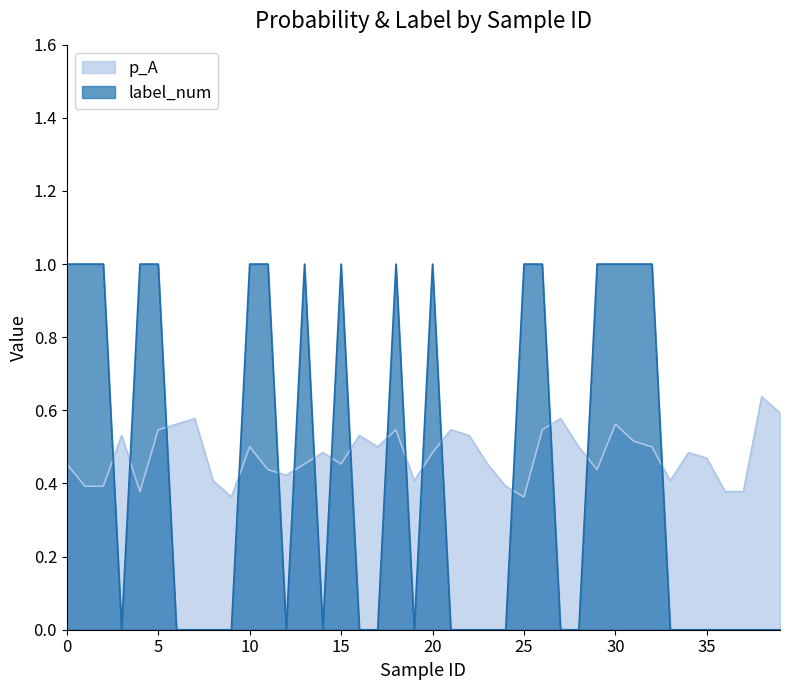

What is the total value across all series at 36?

0.4